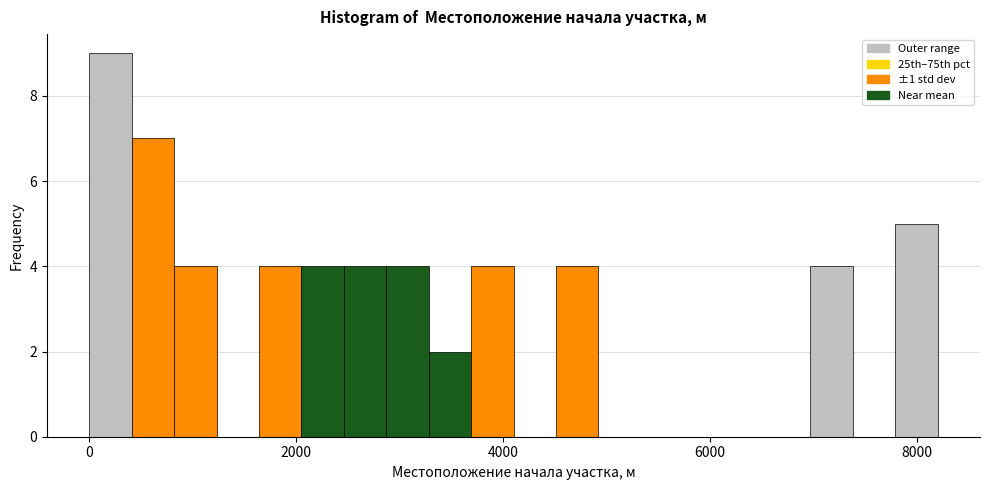

Read against the x-axis, roughly where is the centre of the tallest bar?

200